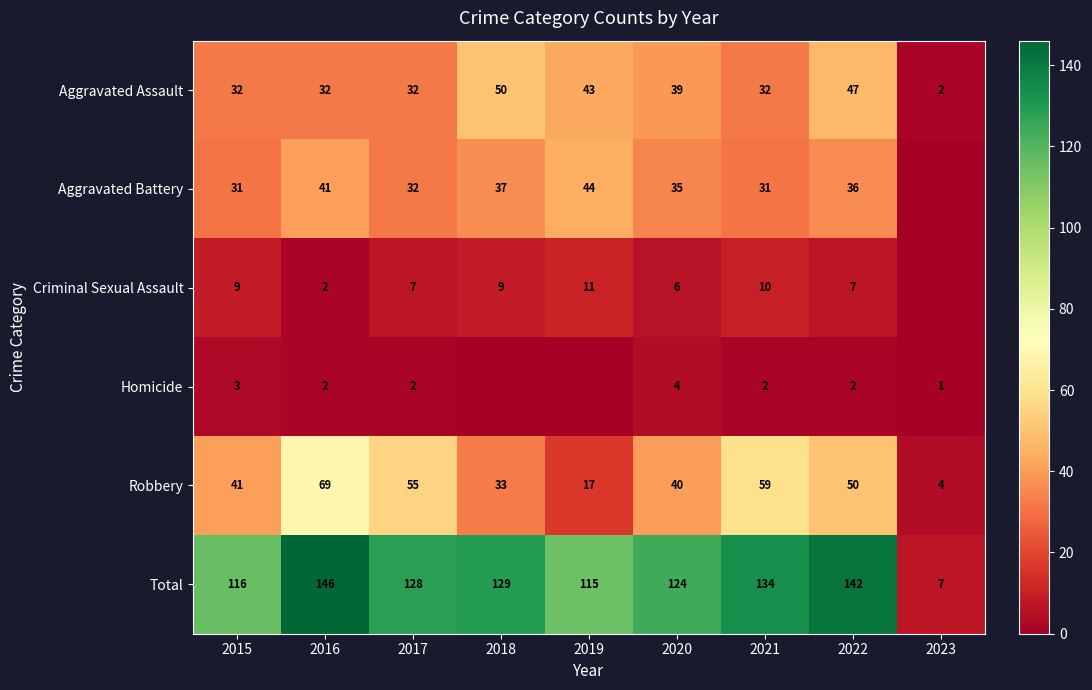

Where is Aggravated Battery nearest to the value 22?

2015